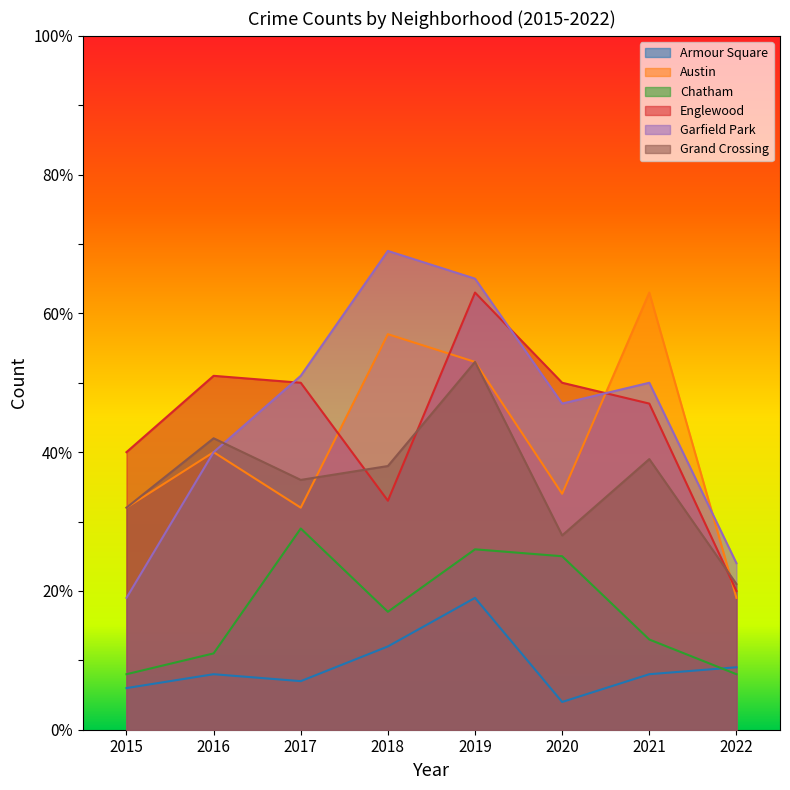

Reading left to right, transcribe all the data shown in this chart.

Armour Square: 6	8	7	12	19	4	8	9
Austin: 32	40	32	57	53	34	63	19
Chatham: 8	11	29	17	26	25	13	8
Englewood: 40	51	50	33	63	50	47	20
Garfield Park: 19	40	51	69	65	47	50	24
Grand Crossing: 32	42	36	38	53	28	39	21